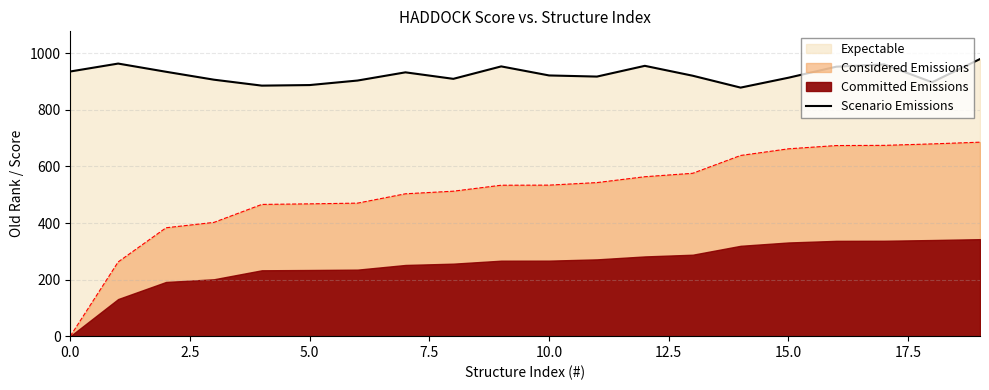

True or false: Scenario Emissions and Considered Emissions cross at least once.

False